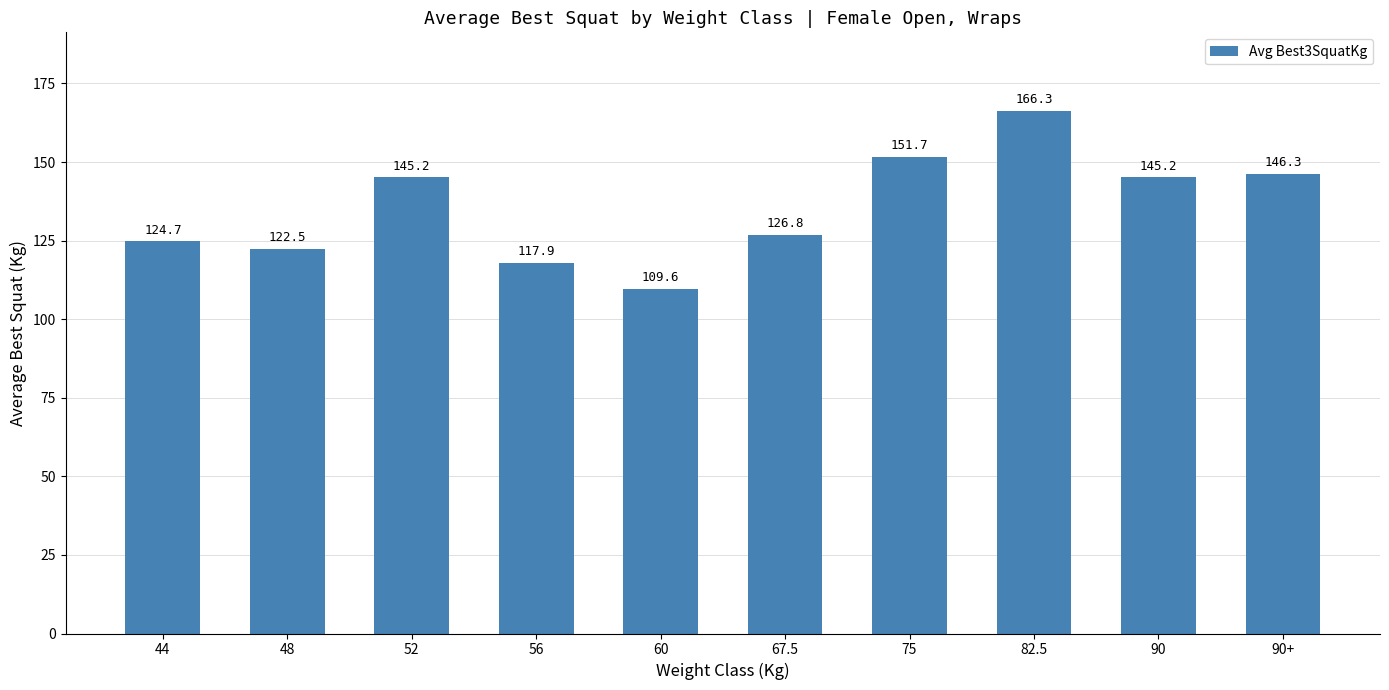

What position from the right is 75?

4